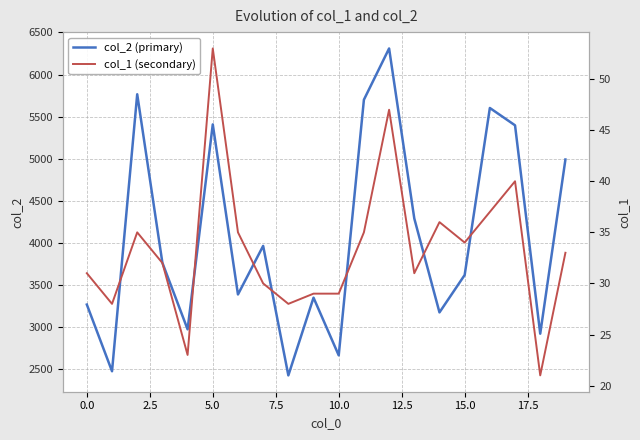

How many lines are shown in the chart?

2